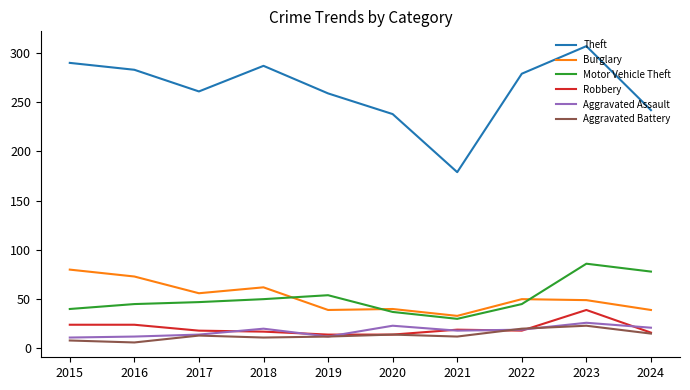

Is the value of Aggravated Assault at 2021 greater than the value of Burglary at 2022?

No